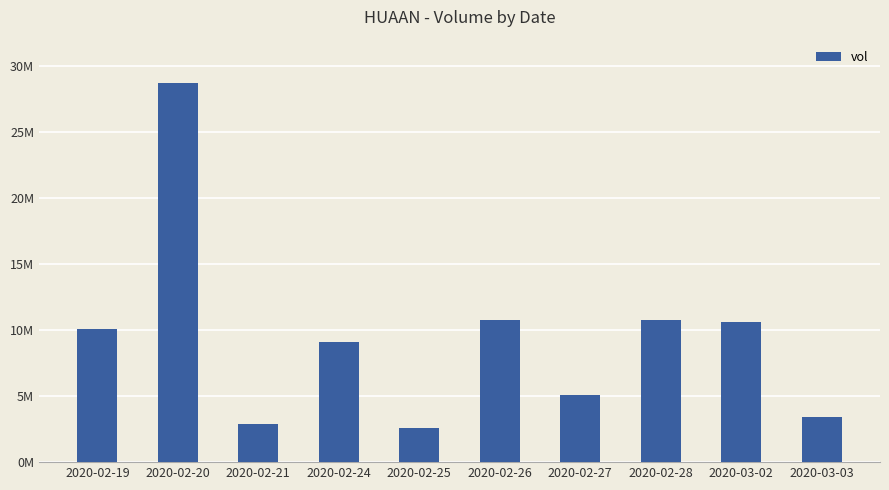

List the labels in order of value, smallest first.

2020-02-25, 2020-02-21, 2020-03-03, 2020-02-27, 2020-02-24, 2020-02-19, 2020-03-02, 2020-02-28, 2020-02-26, 2020-02-20